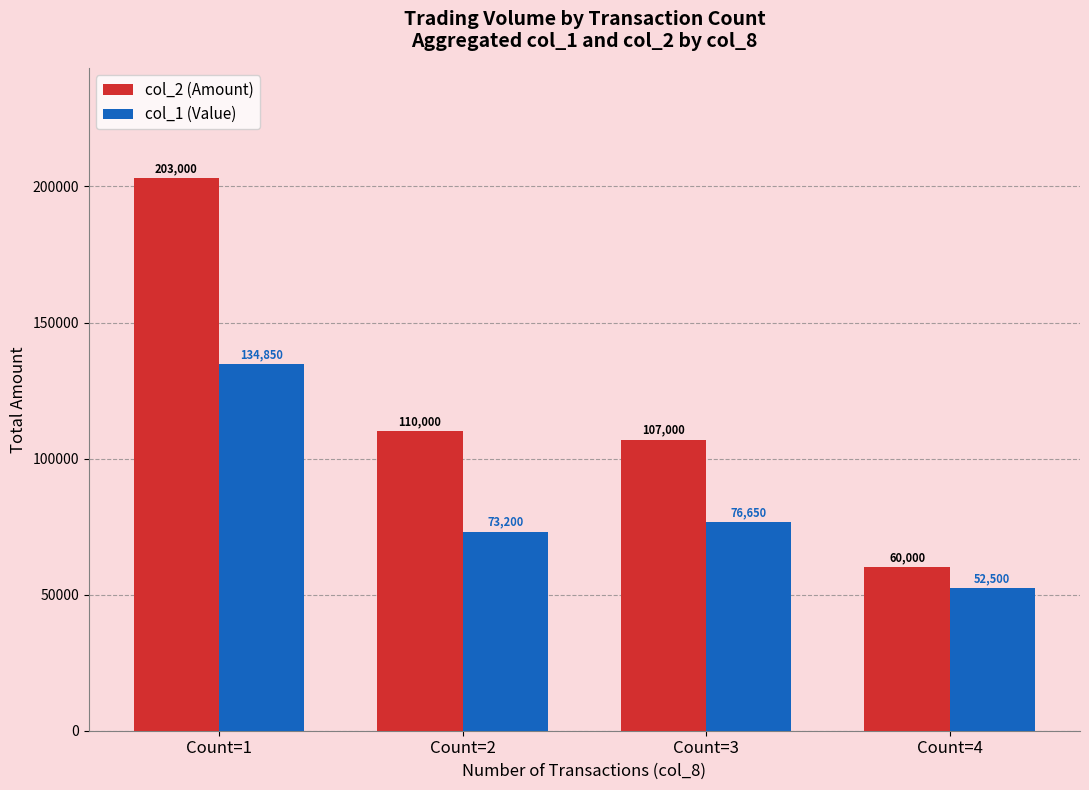

What is the difference between the col_2 (Amount) values at Count=3 and Count=1?

96000